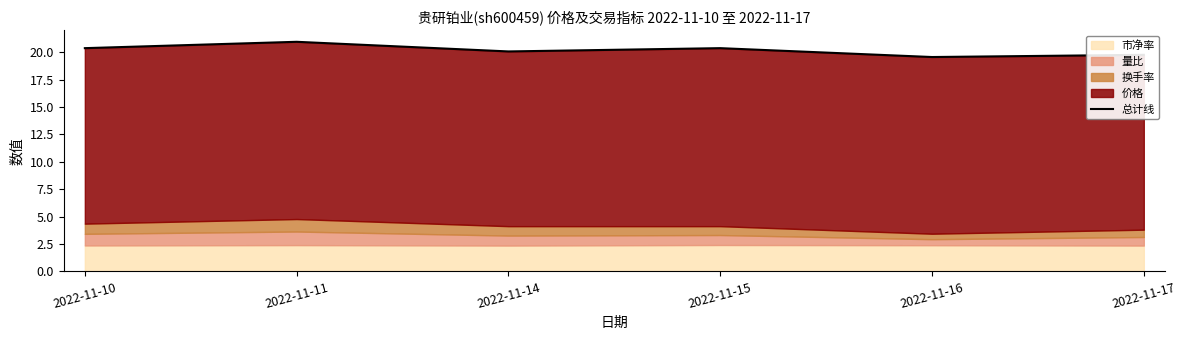

What is the sum of all values?

121.1